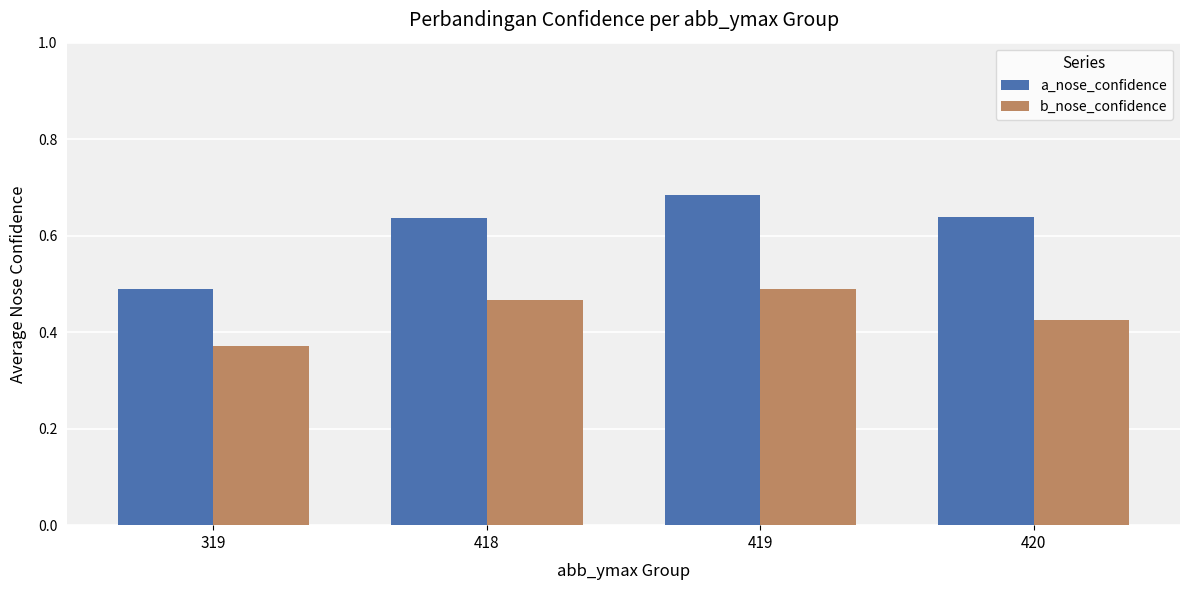

At how many categories does at least one series exceed 0?

4